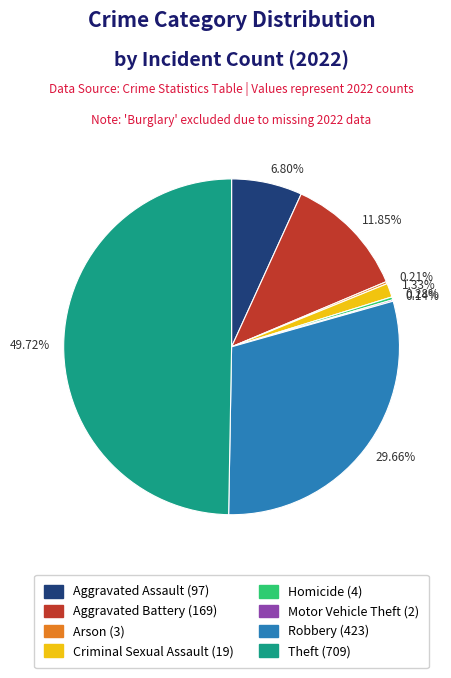

Is 6.80% the majority of the pie?

No